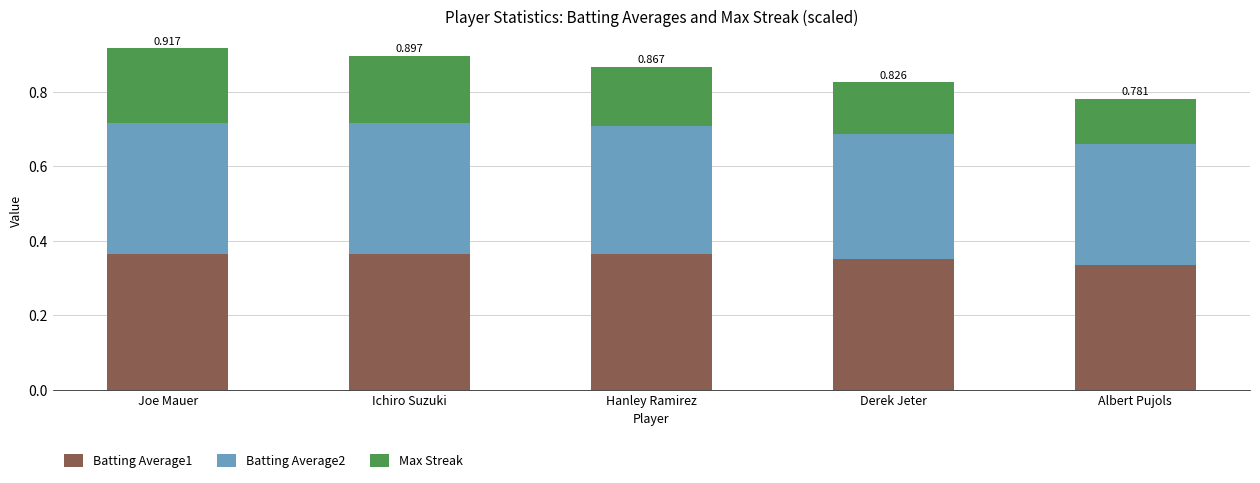

What is the total value across all series at Joe Mauer?

0.9